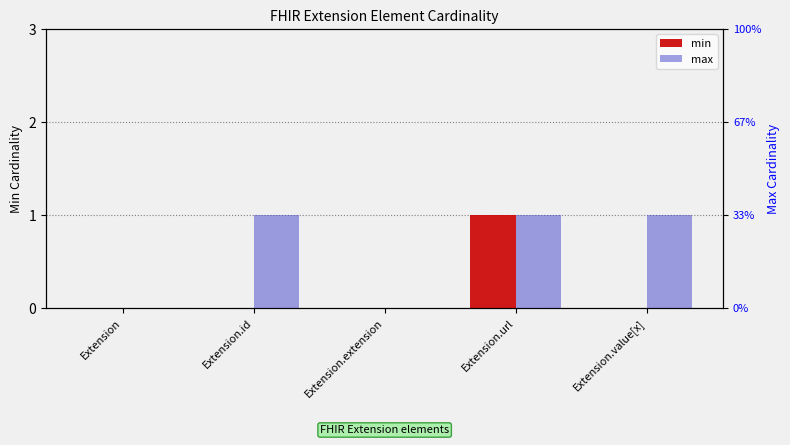

Is it true that max equals 1 at Extension.value[x]?

True